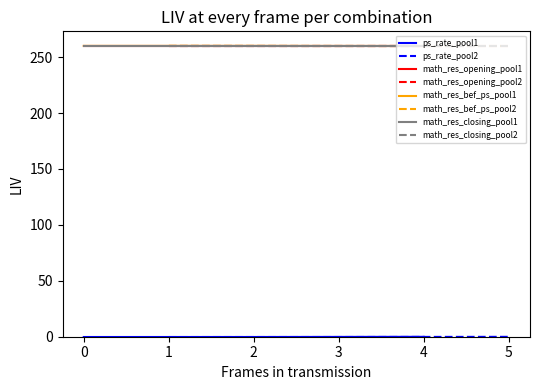

What is the sum of the ps_rate_pool1 values at 4 and 2?

-0.3